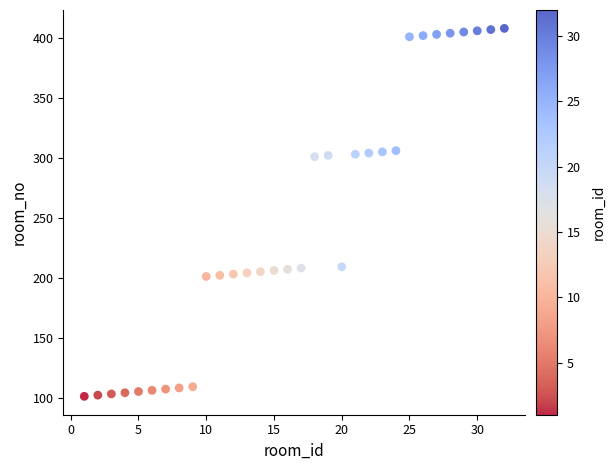

What is the range of Y values (max minus min)?

307